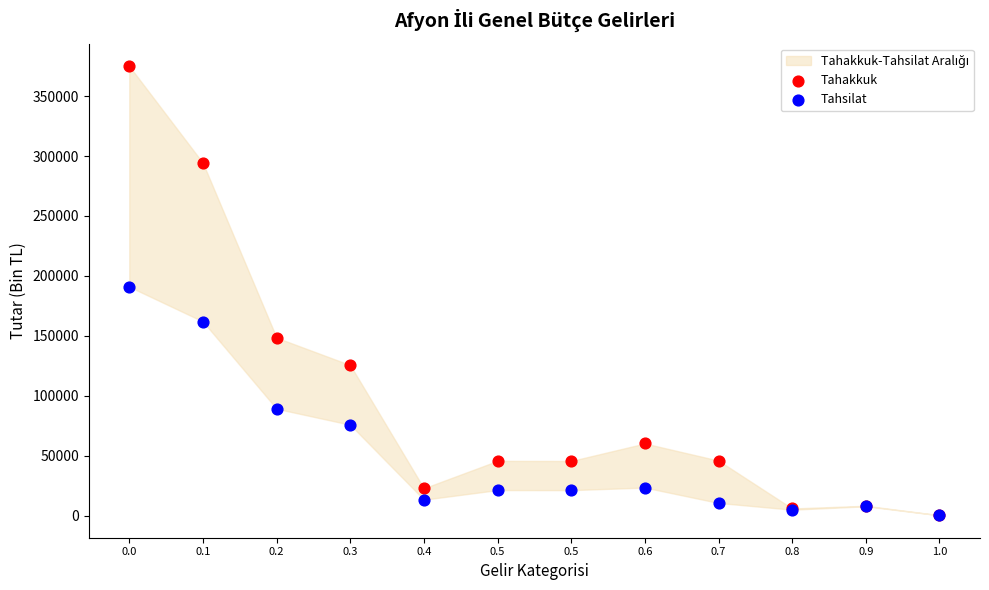

In the Tahsilat series, what Y value is closest to 95647?

89179